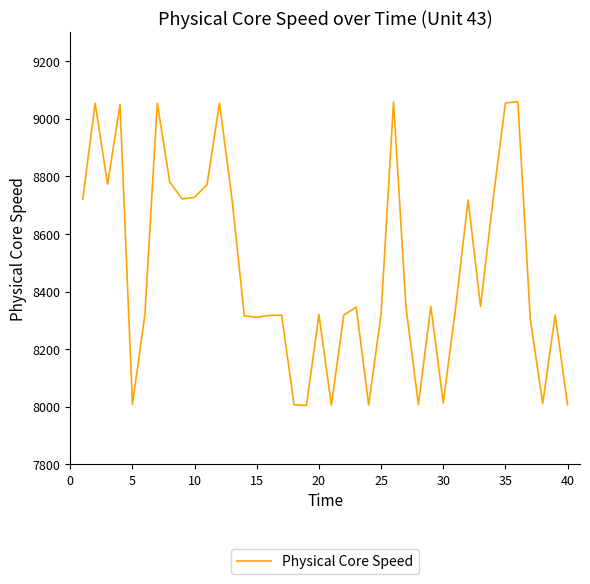

How many distinct data groups are displayed?

1